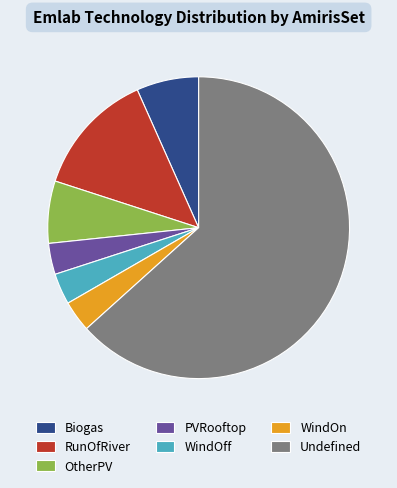

Approximately how many times larger is the value at WindOff compared to PVRooftop?

1.0